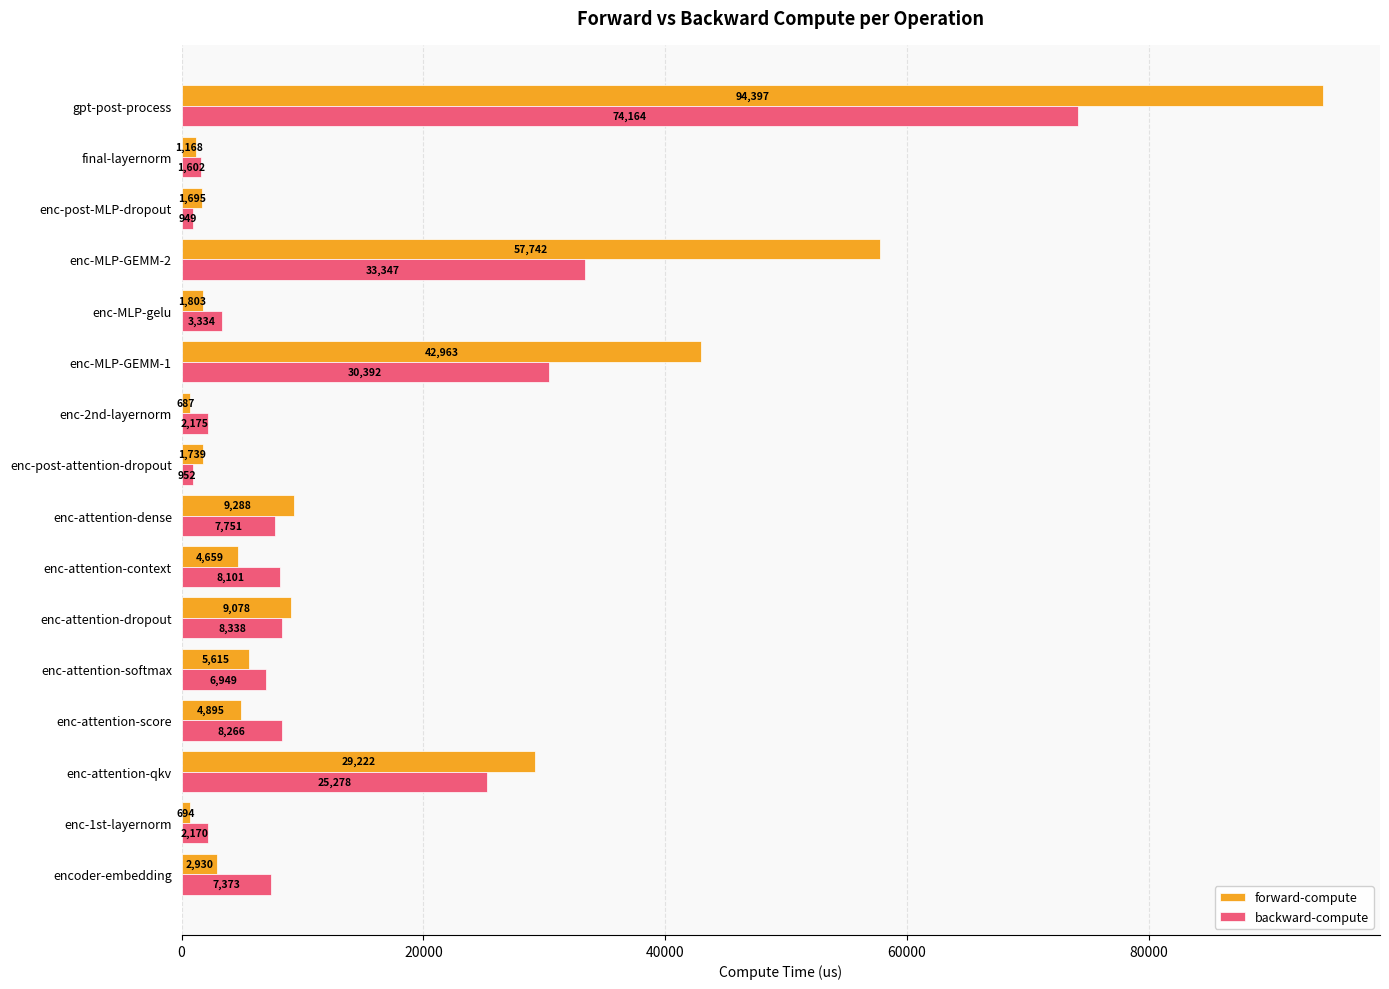

How many data points in forward-compute are above 4894?

8